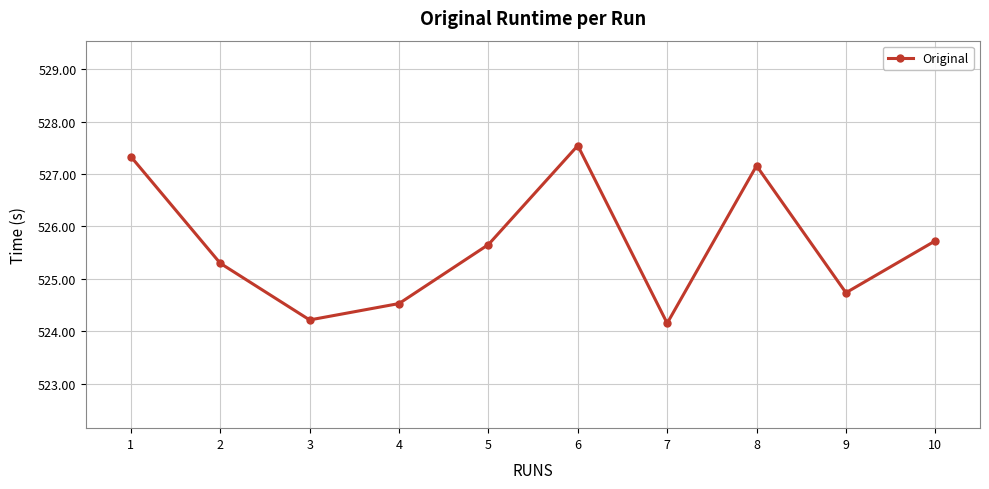

What is the minimum value shown in the chart?

524.2